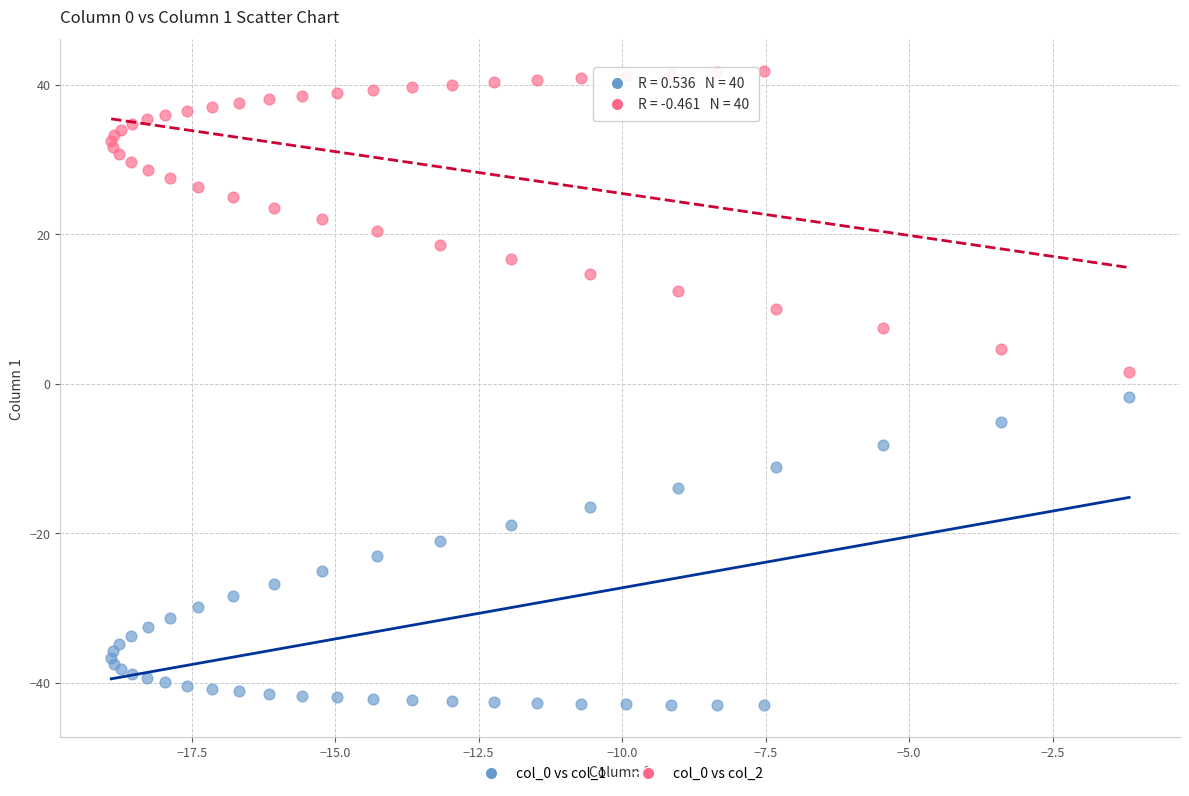

What is the X range (max minus min) for the scatter plot?

17.7